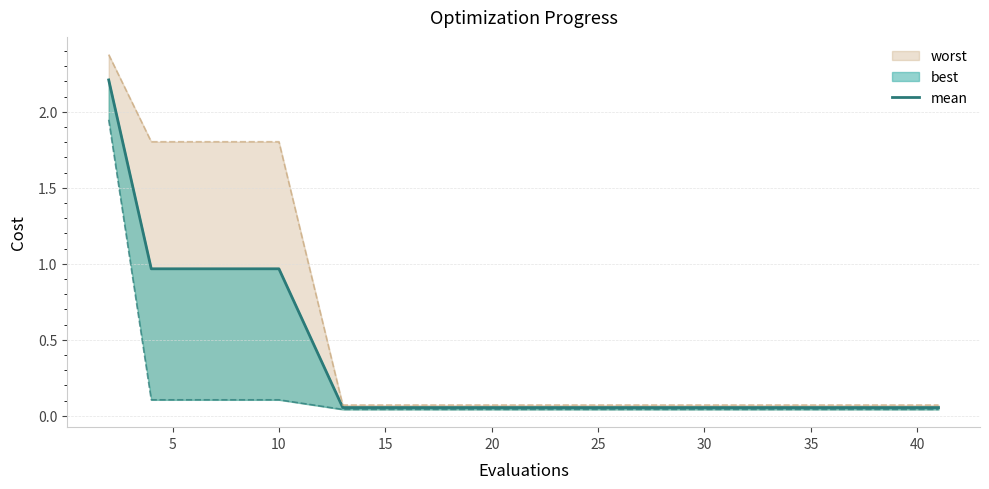

What is the maximum value shown in the chart?

2.2